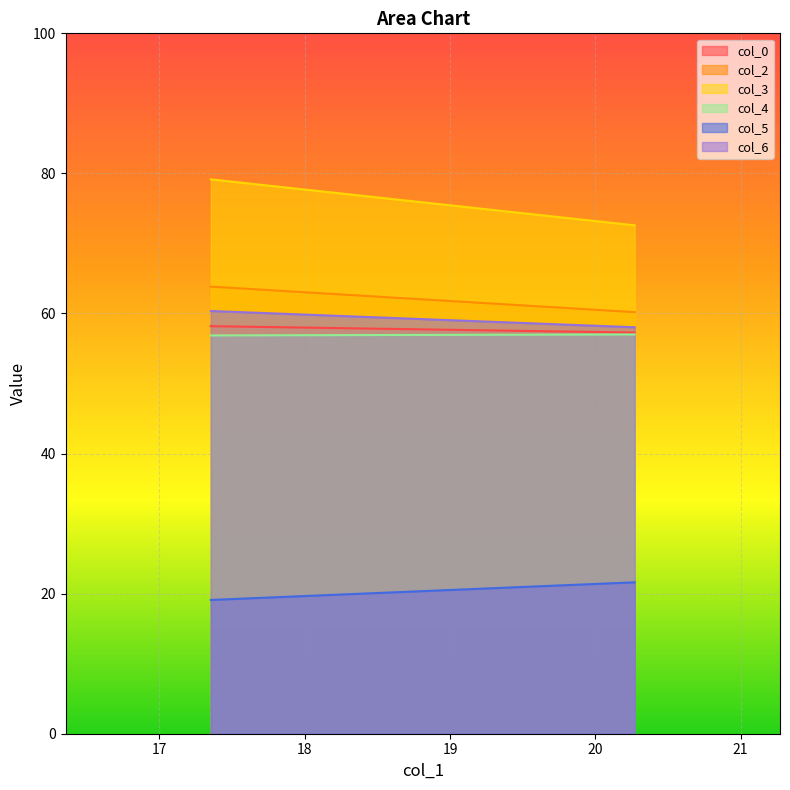

What is the difference between the highest and lowest values at 20.27083333?

51.0